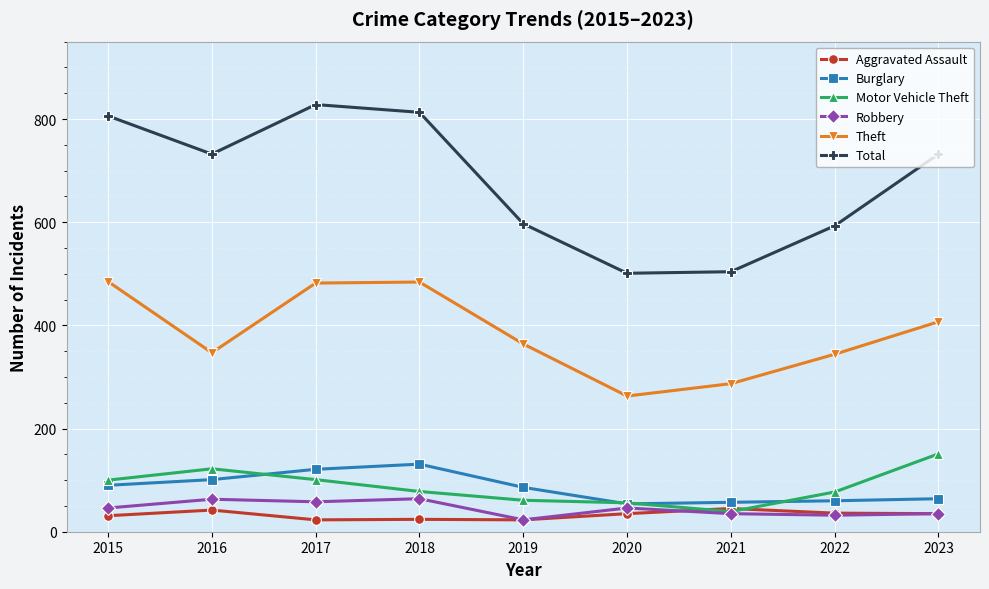

List the series in order of their peak value, lowest first.

Aggravated Assault, Robbery, Burglary, Motor Vehicle Theft, Theft, Total